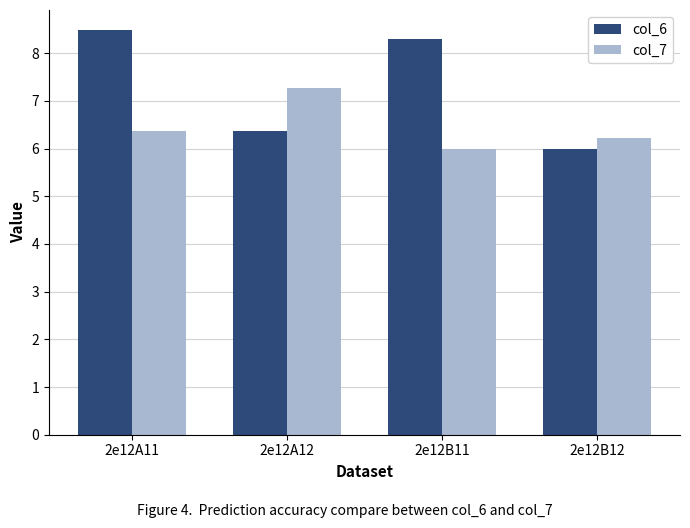

What is the label of the 2nd bar from the left?

2e12A12